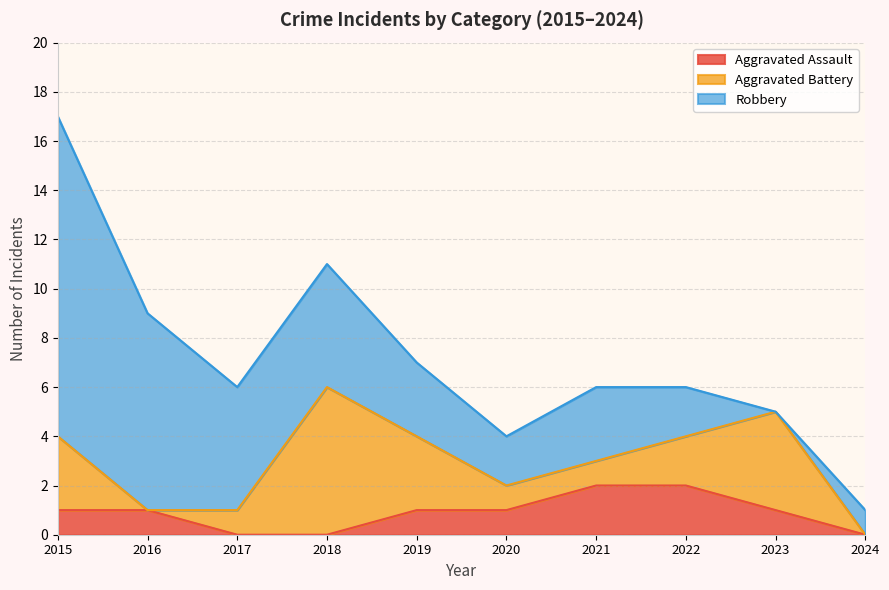

Reading left to right, what are all the values shown in this chart?

Aggravated Assault: 1	1	0	0	1	1	2	2	1	0
Aggravated Battery: 3	0	1	6	3	1	1	2	4	0
Robbery: 13	8	5	5	3	2	3	2	0	1